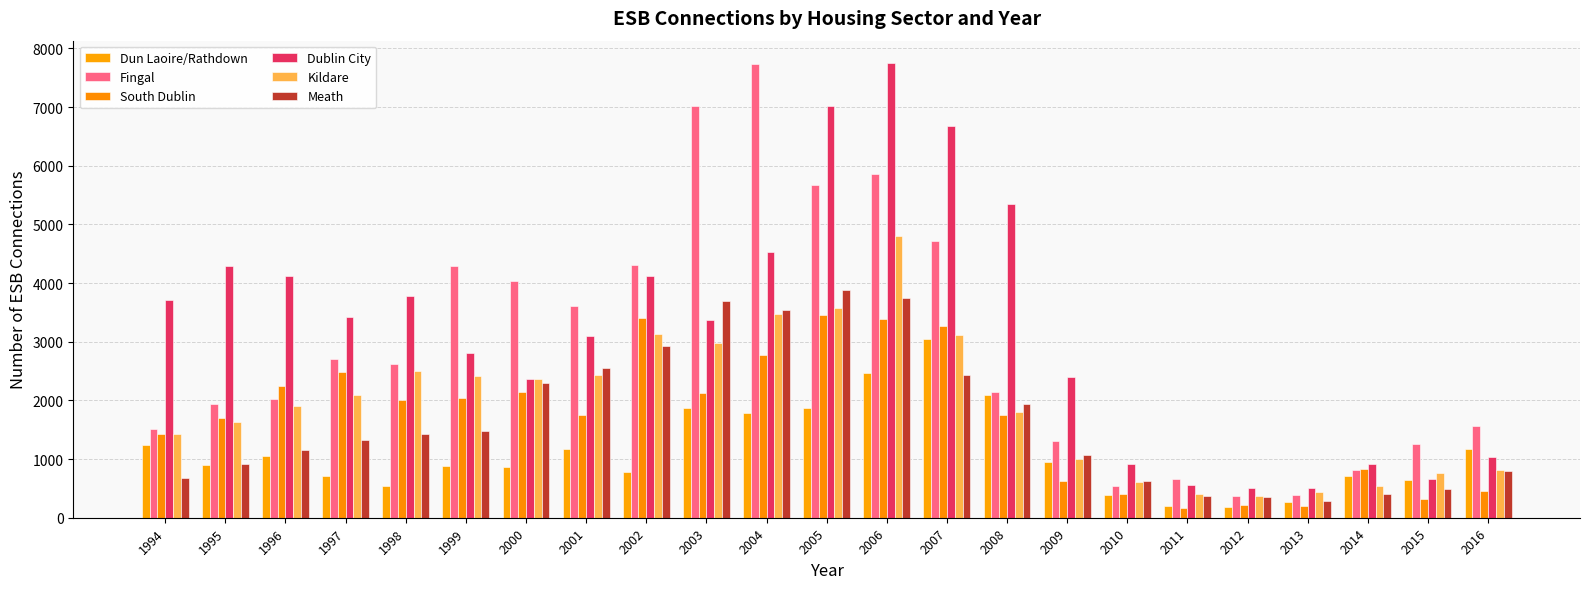

How many values in the Dublin City series are below 3370?

11